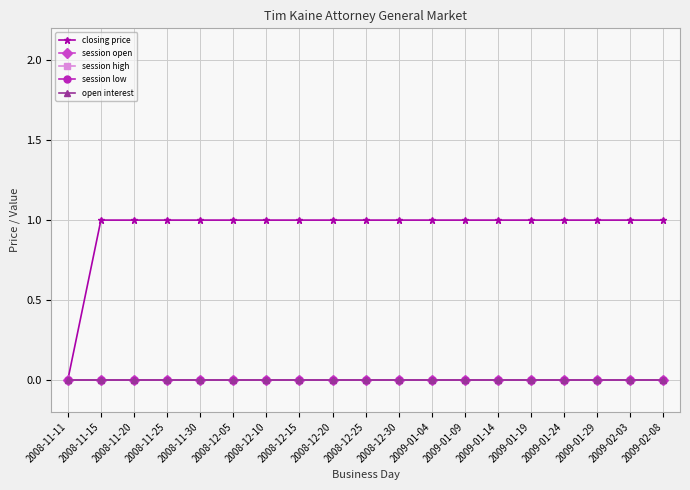

Which series has the largest range (max minus min)?

closing price